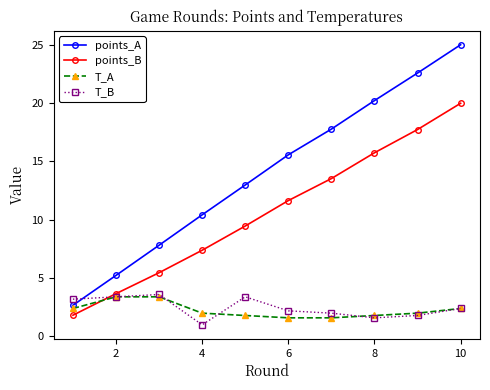

After their last crossing, which series has the higher values: T_A or points_B?

points_B